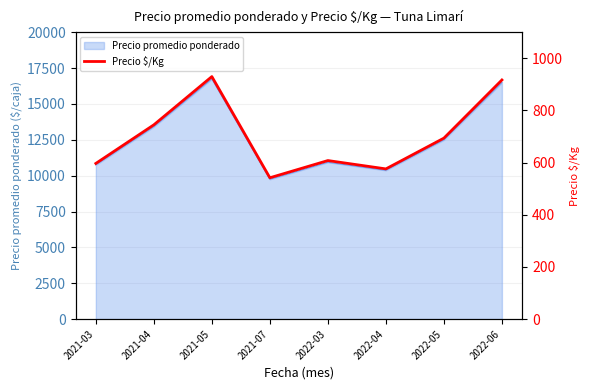

Which category has the highest value across all series?

2021-05